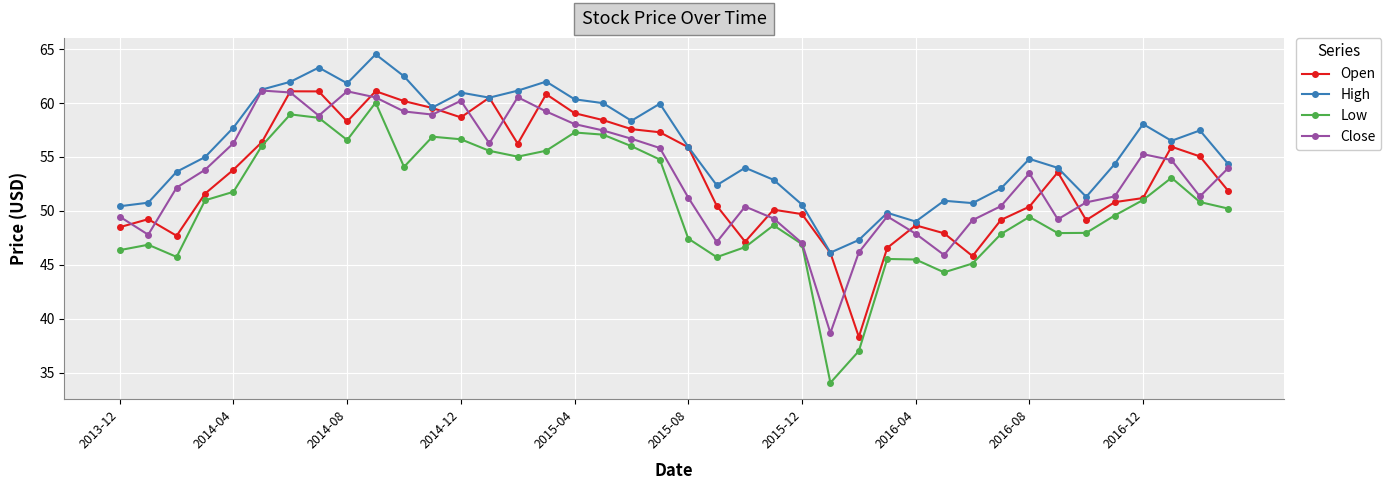

Which series has the largest range (max minus min)?

Low